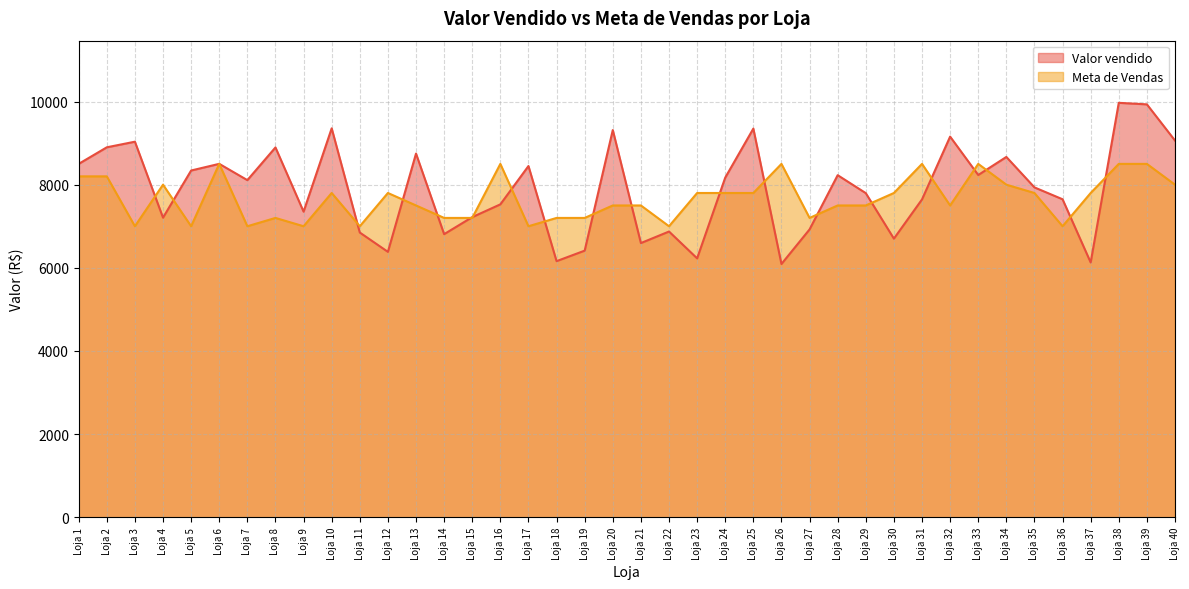

Rank the series by their average value, from highest to lowest.

Valor vendido, Meta de Vendas